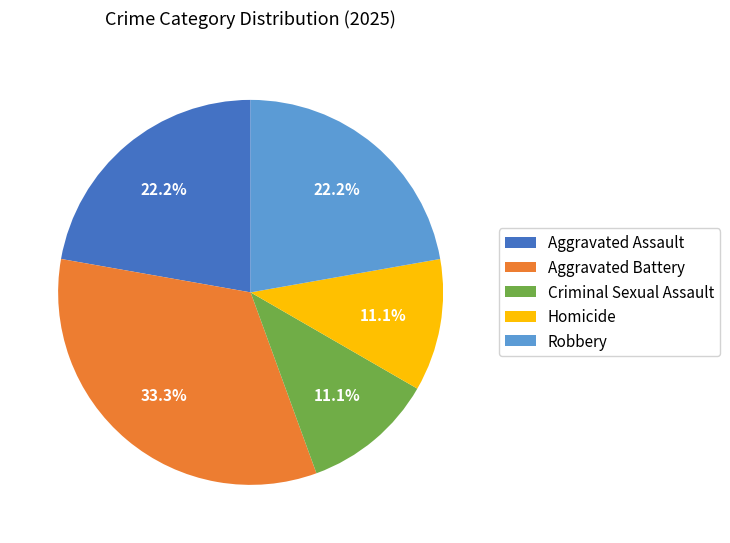

To the nearest percent, what is the difference between the Criminal Sexual Assault and Aggravated Assault slice percentages?

11%